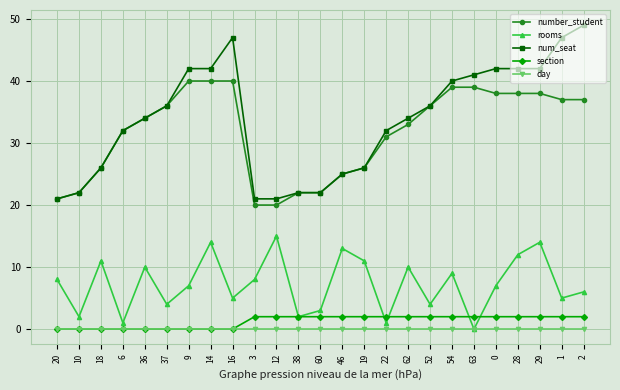

Reading left to right, what are all the values shown in this chart?

number_student: 20=21	10=22	18=26	6=32	36=34	37=36	9=40	14=40	16=40	3=20	12=20	38=22	60=22	46=25	19=26	22=31	62=33	52=36	54=39	63=39	0=38	28=38	29=38	1=37	2=37
rooms: 20=8	10=2	18=11	6=1	36=10	37=4	9=7	14=14	16=5	3=8	12=15	38=2	60=3	46=13	19=11	22=1	62=10	52=4	54=9	63=0	0=7	28=12	29=14	1=5	2=6
num_seat: 20=21	10=22	18=26	6=32	36=34	37=36	9=42	14=42	16=47	3=21	12=21	38=22	60=22	46=25	19=26	22=32	62=34	52=36	54=40	63=41	0=42	28=42	29=42	1=47	2=49
section: 20=0	10=0	18=0	6=0	36=0	37=0	9=0	14=0	16=0	3=2	12=2	38=2	60=2	46=2	19=2	22=2	62=2	52=2	54=2	63=2	0=2	28=2	29=2	1=2	2=2
day: 20=0	10=0	18=0	6=0	36=0	37=0	9=0	14=0	16=0	3=0	12=0	38=0	60=0	46=0	19=0	22=0	62=0	52=0	54=0	63=0	0=0	28=0	29=0	1=0	2=0